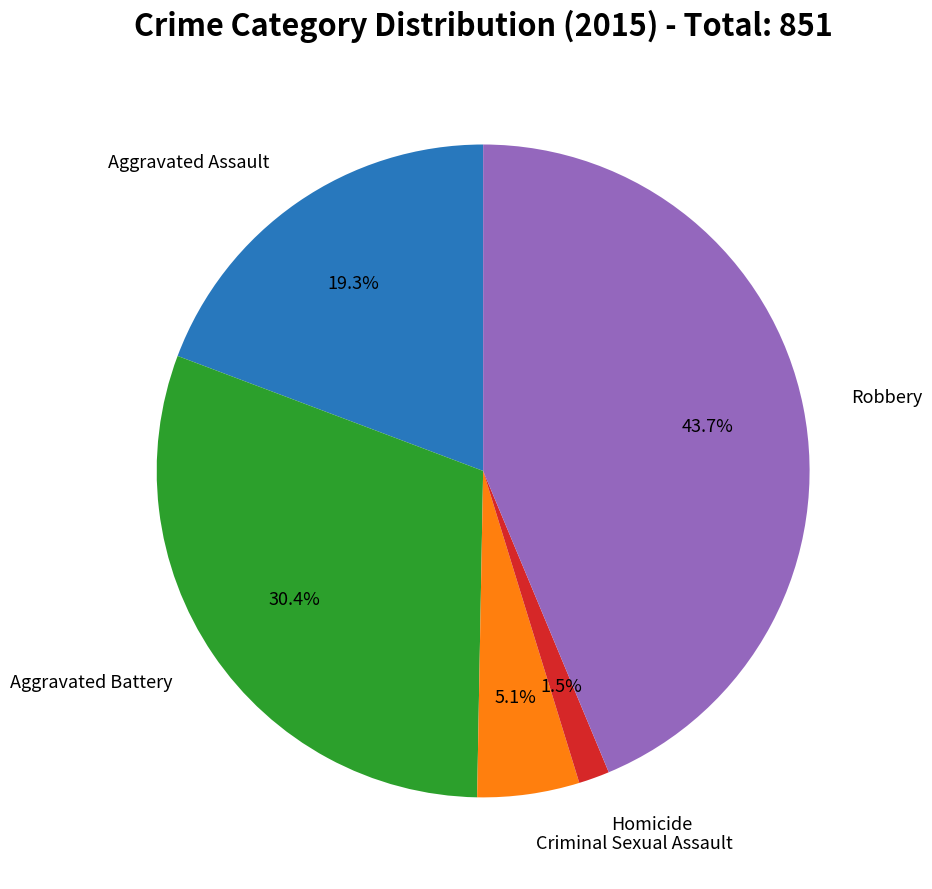

Does any single category account for the majority?

No